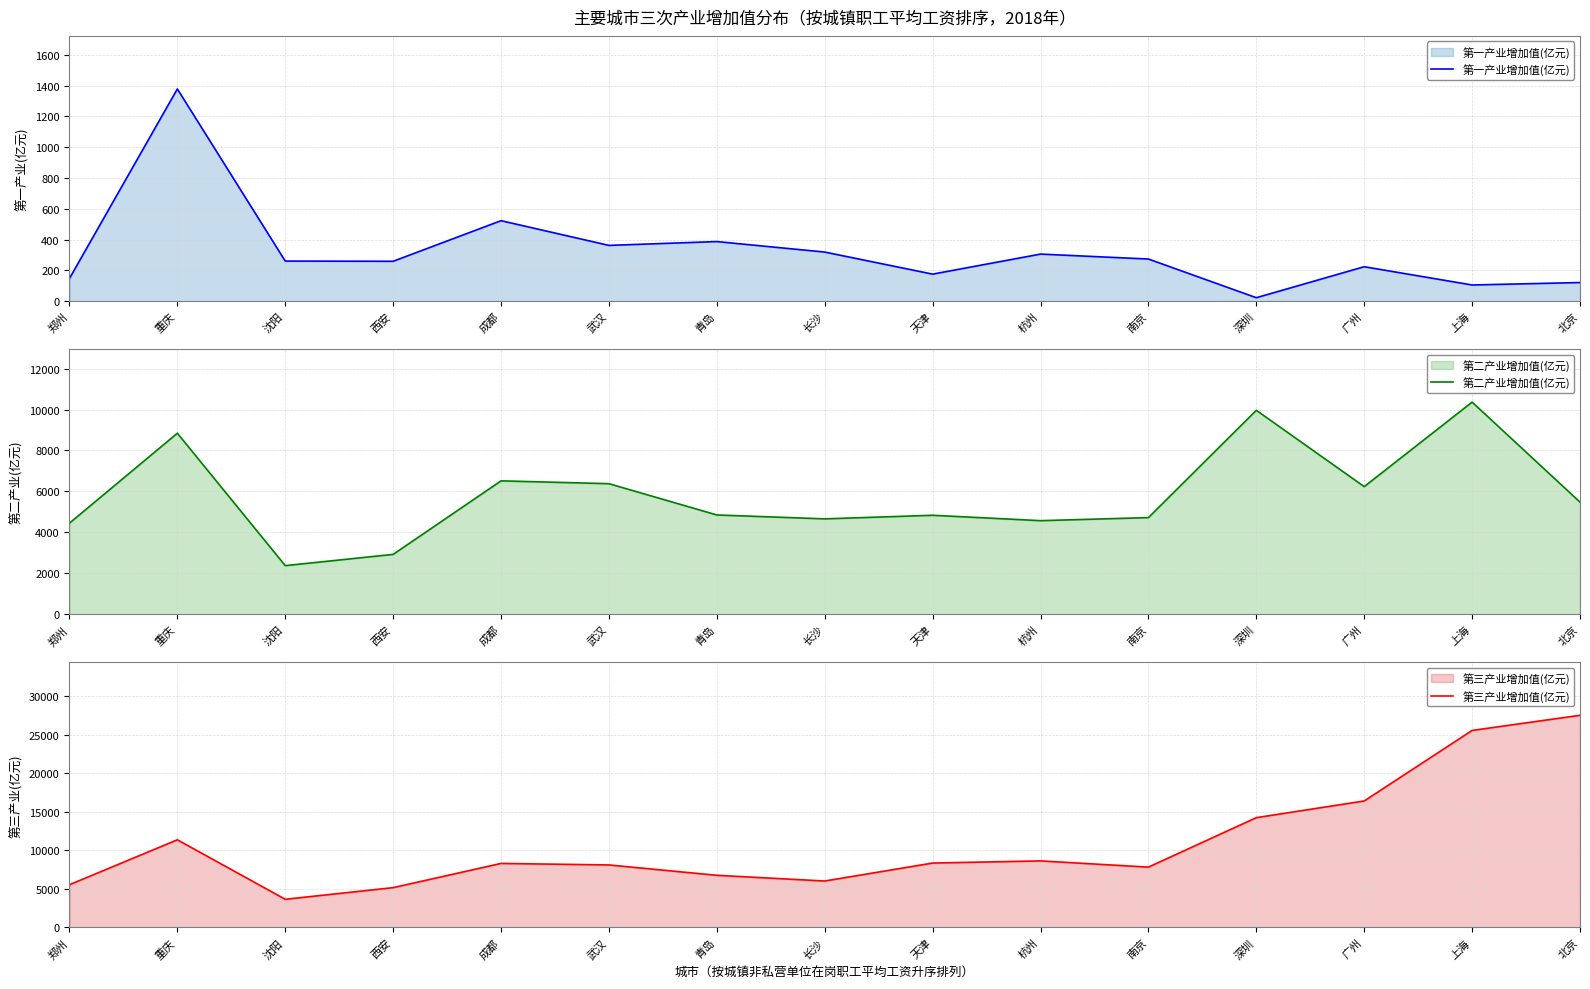

Which label corresponds to the largest value in the chart?

北京